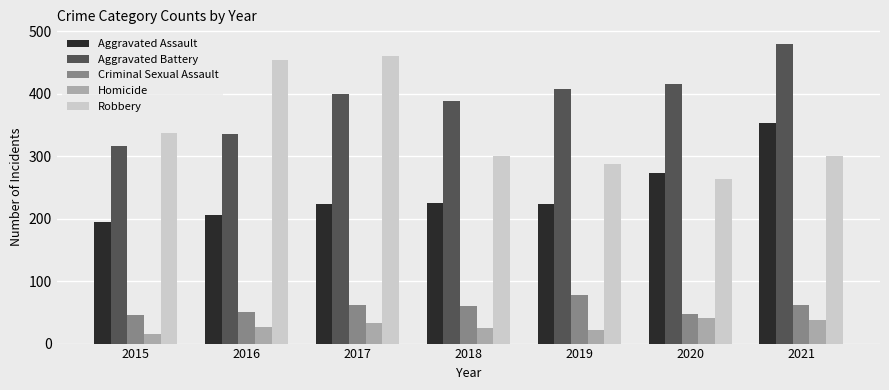

Which category has the highest value in the Aggravated Assault series?

2021